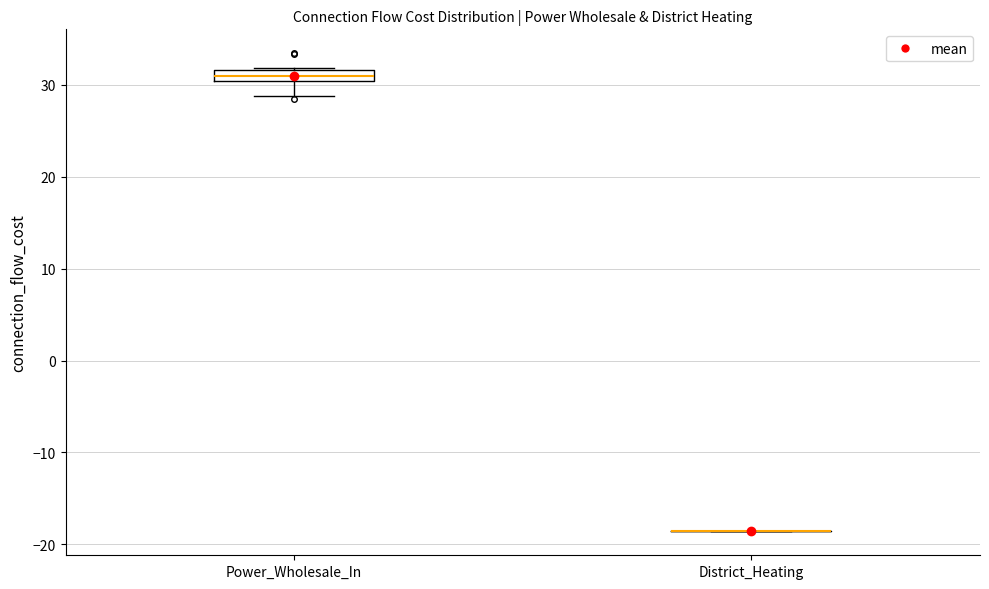

Where is the upper edge of the box for Power_Wholesale_In on the y-axis? The values are not printed on the chart, so give them approximately, as read against the axis.

32